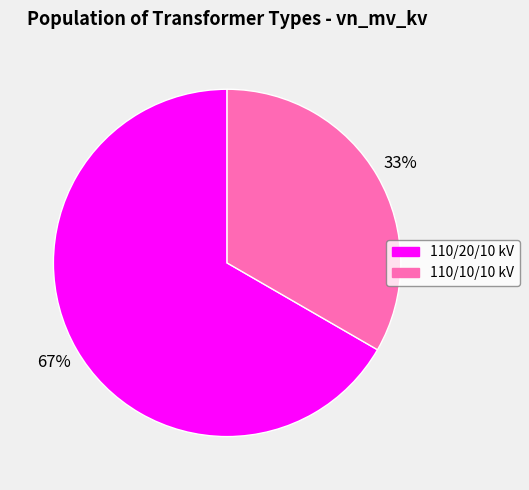

Which category has the biggest portion of the pie?

110/20/10 kV